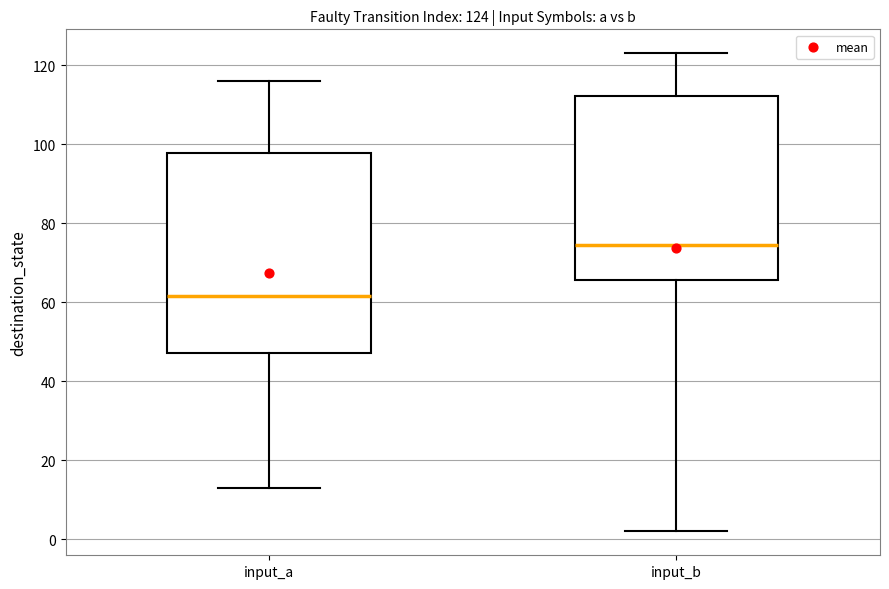

Which box is the tallest, from its lower edge to its upper edge?

input_a